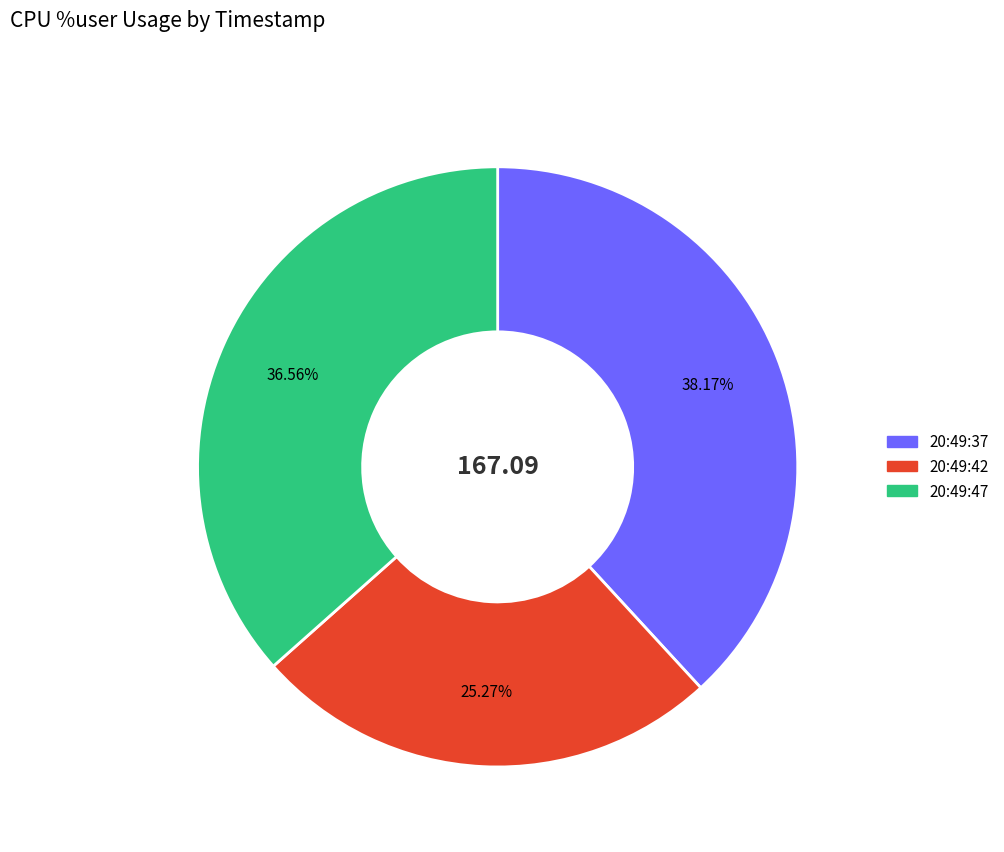

How many segments does this pie chart have?

3